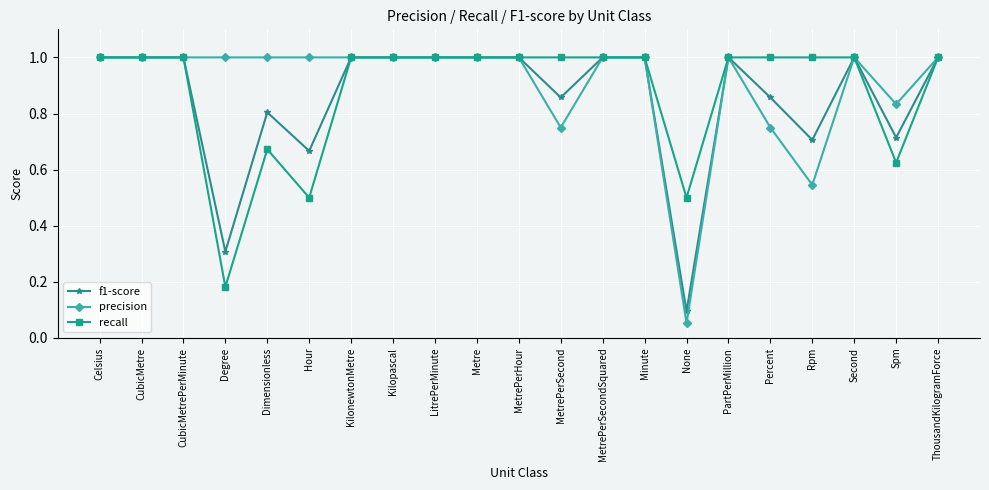

Count the number of categories in the chart.

21